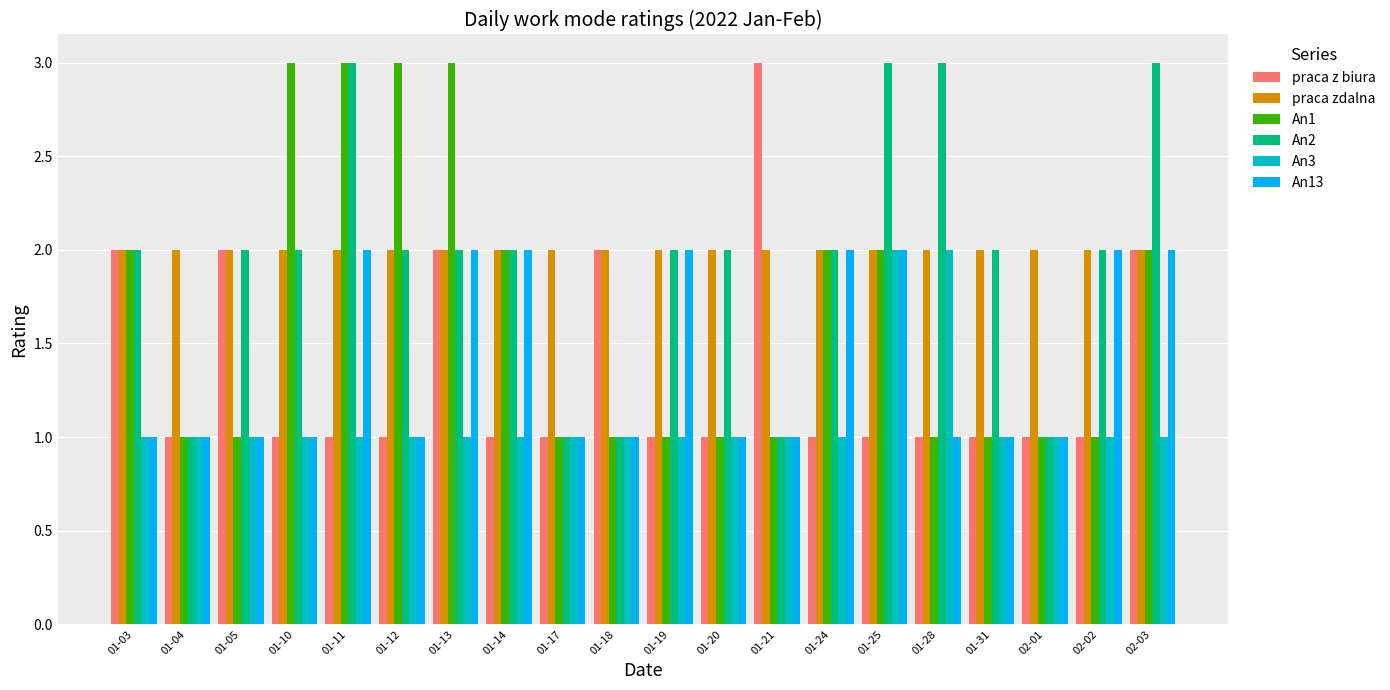

What is the total value across all series at 02-01?

7